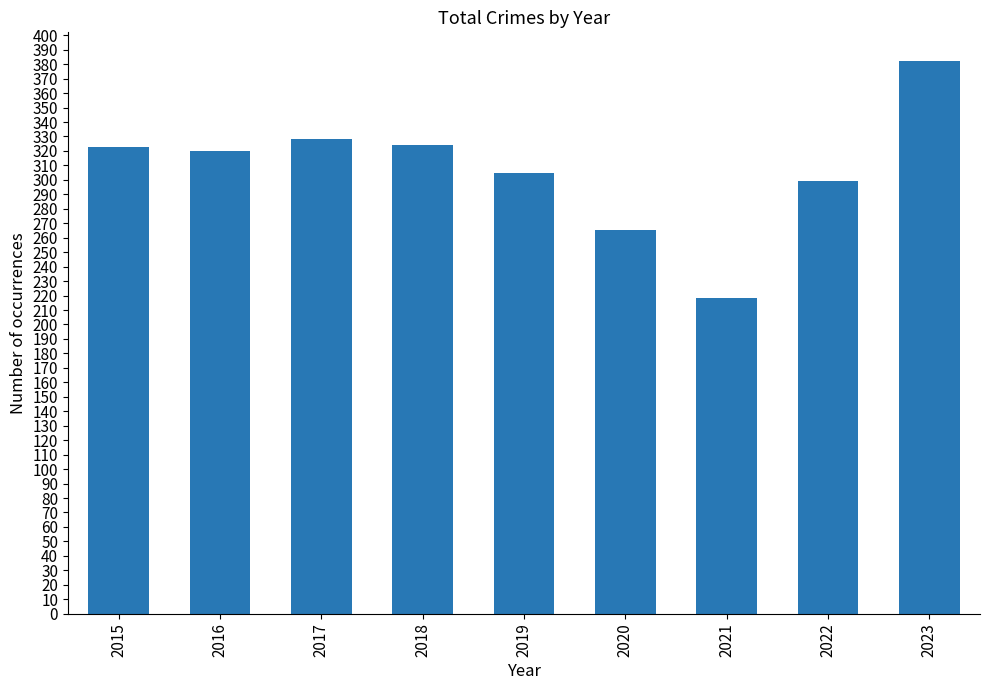

Is it true that the value at 2016 is 126?

False